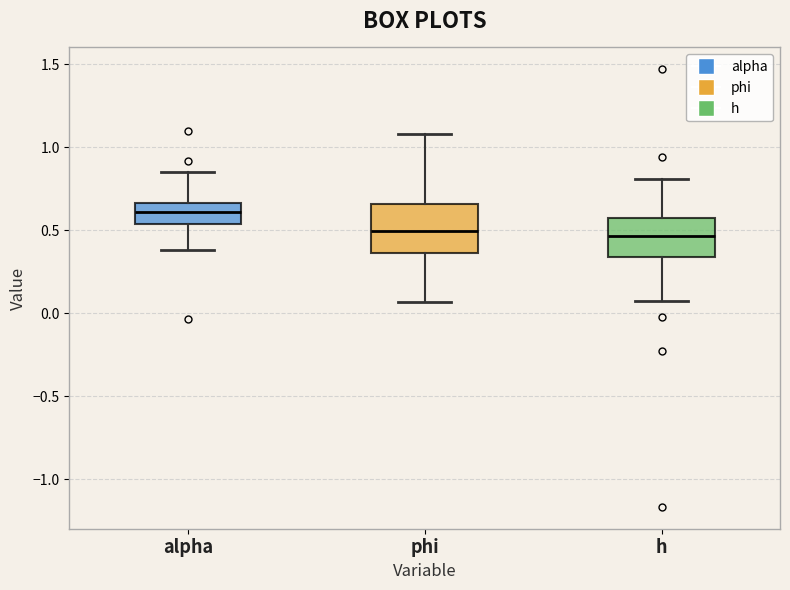

Reading left to right, transcribe this box plot: for each box, give where its median line is, the range the box spans, and where its two whiskers end, as read against the y-axis. The values are not printed on the chart, so give them approximately, as read against the axis.

alpha: median 0.60, box 0.55 to 0.65, whiskers 0.40 to 0.85
phi: median 0.50, box 0.35 to 0.65, whiskers 0.05 to 1.10
h: median 0.45, box 0.35 to 0.55, whiskers 0.05 to 0.80